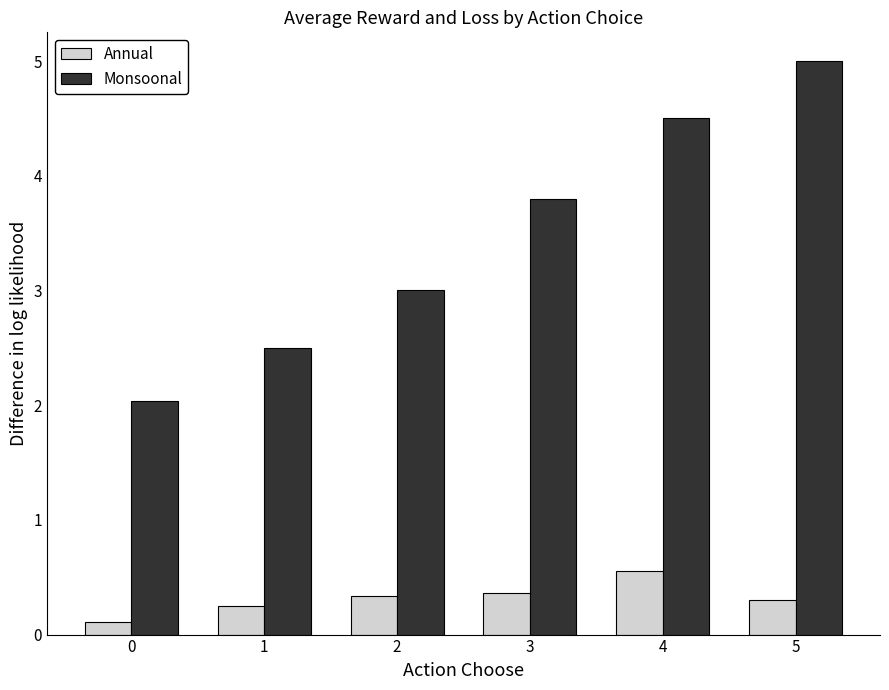

What is the average value of the Annual series?

0.3